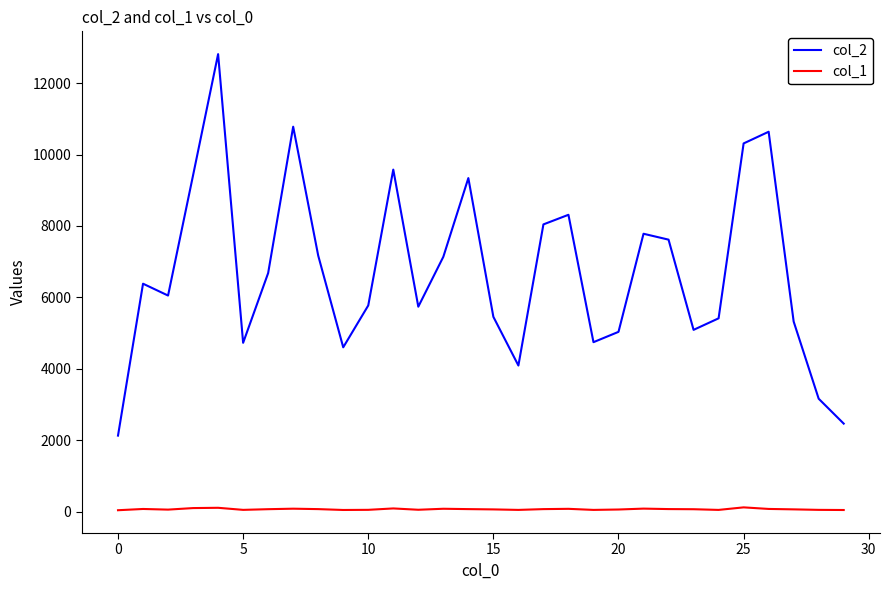

Which series has the largest range (max minus min)?

col_2